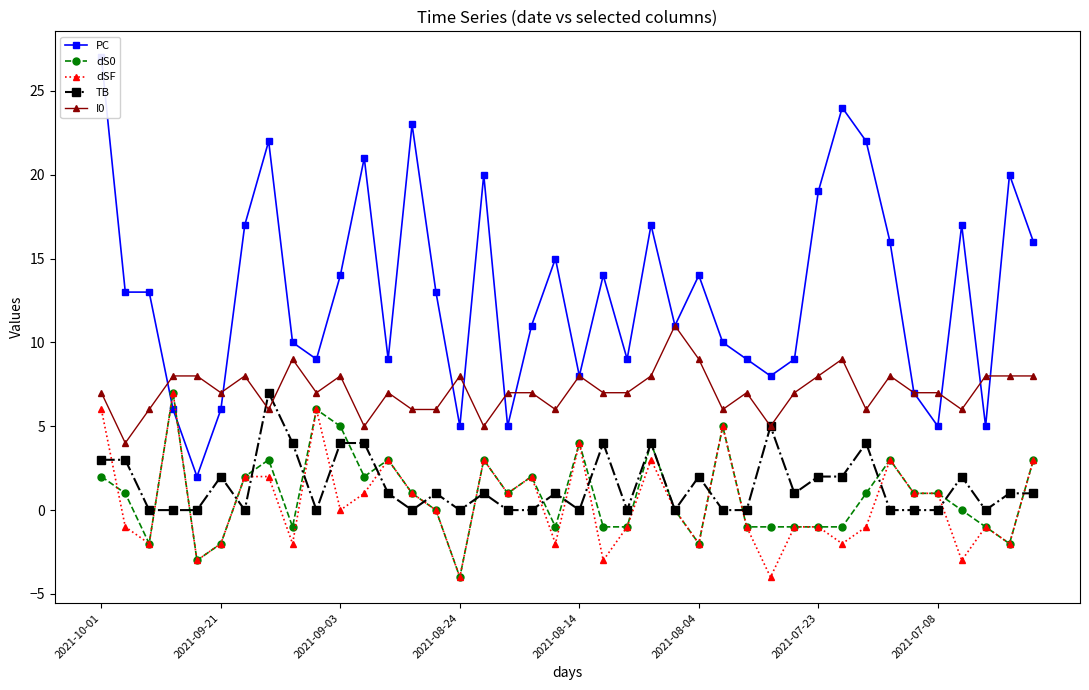

What is the value of the PC point at the 23rd from the left?

9